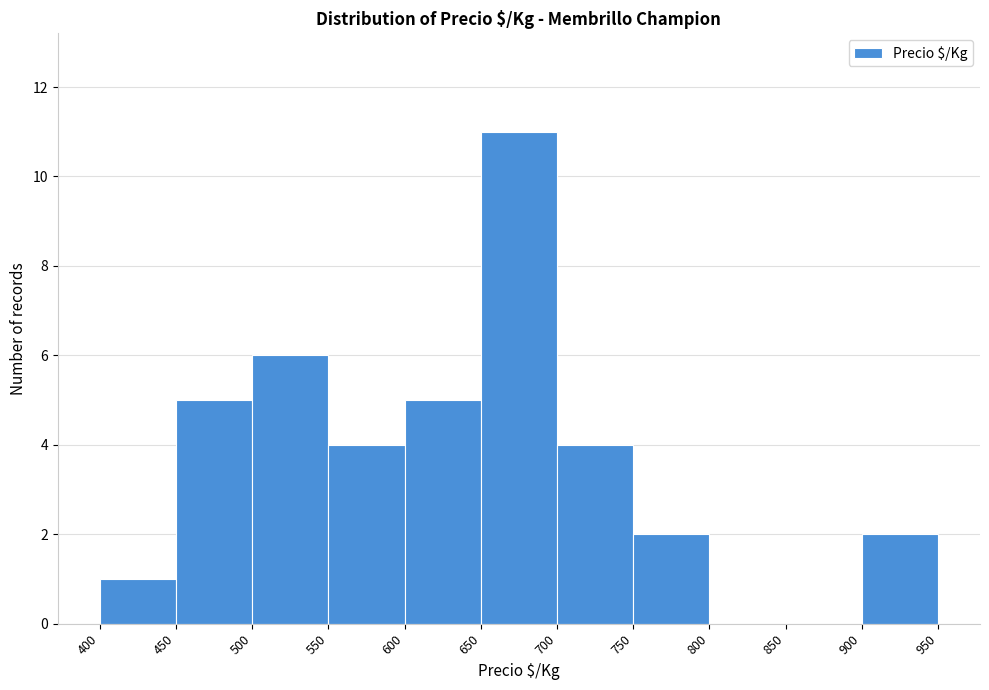

Over which range of the x-axis is the bar tallest?

650 to 700